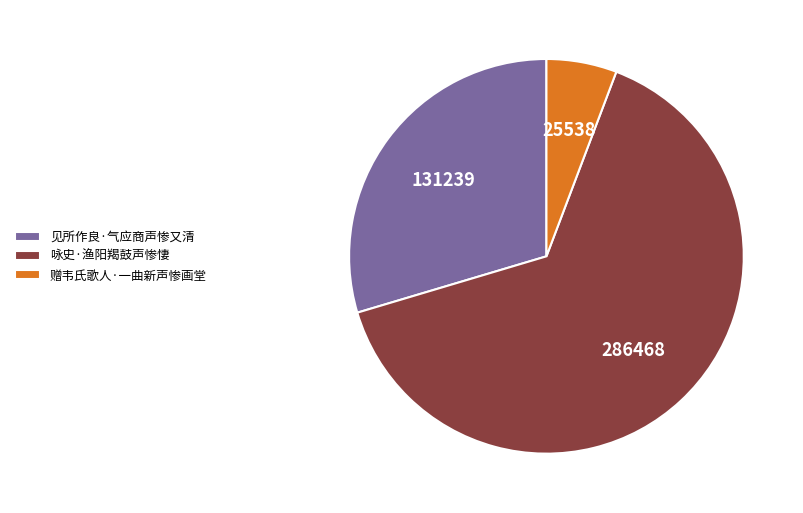

Which category has the biggest portion of the pie?

咏史·渔阳羯鼓声惨悽